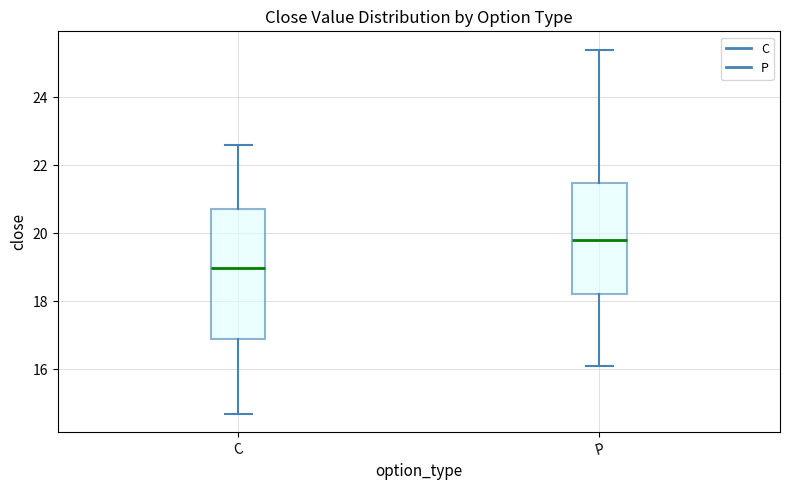

Reading left to right, transcribe this box plot: for each box, give where its median line is, the range the box spans, and where its two whiskers end, as read against the y-axis. The values are not printed on the chart, so give them approximately, as read against the axis.

C: median 19.0, box 17.0 to 20.8, whiskers 14.6 to 22.6
P: median 19.8, box 18.2 to 21.4, whiskers 16.0 to 25.4